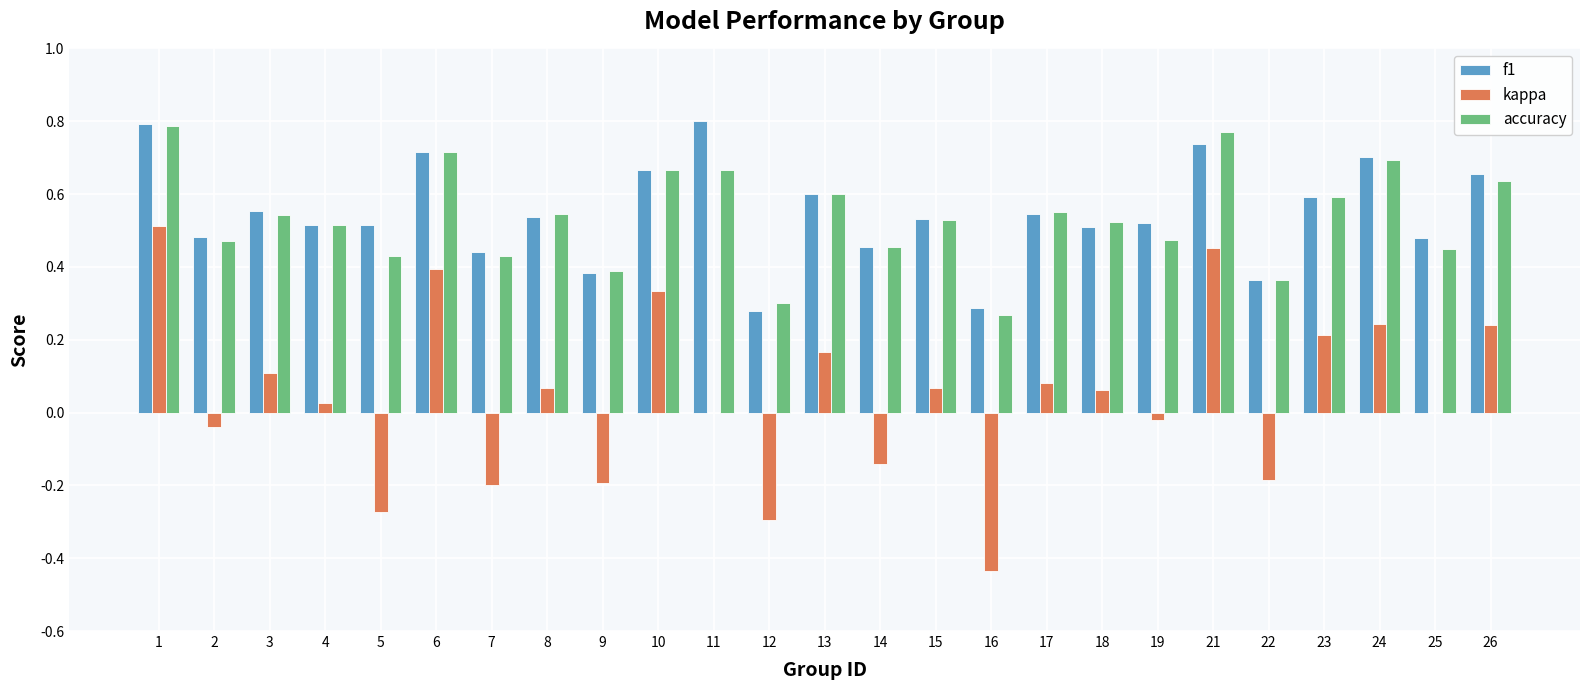

Which series has the widest spread of values?

kappa